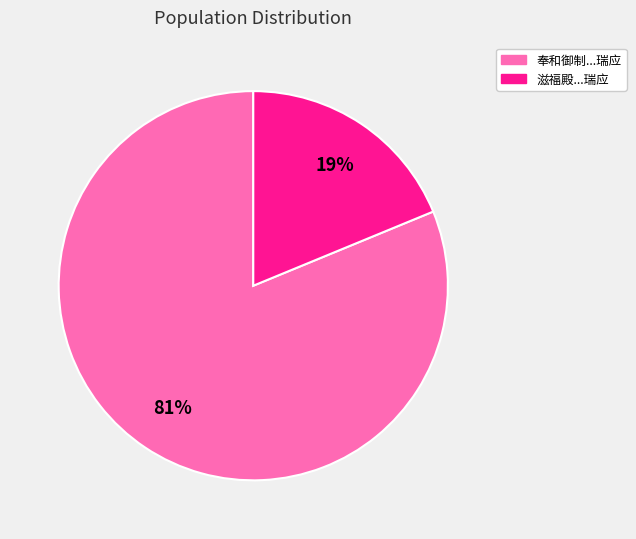

Between 奉和御制...瑞应 and 滋福殿...瑞应, which is larger?

奉和御制...瑞应